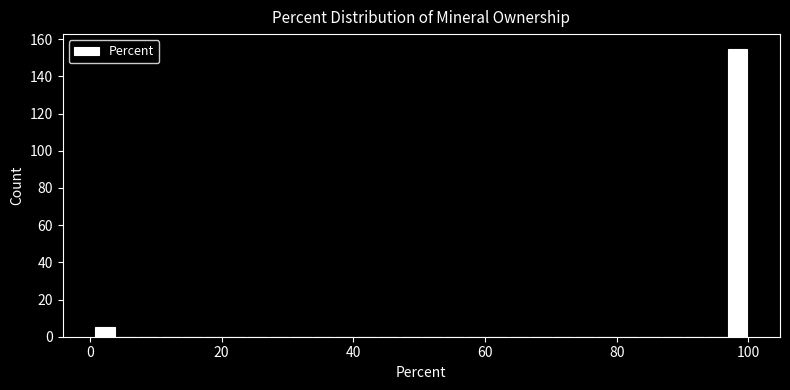

Around what value on the x-axis is the tallest bar? Give the approximate position of its centre, as read against the axis.

98